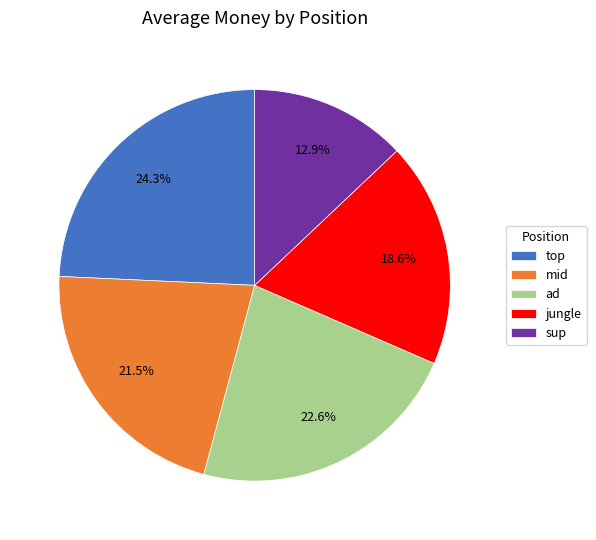

Which category has the smallest portion of the pie?

sup